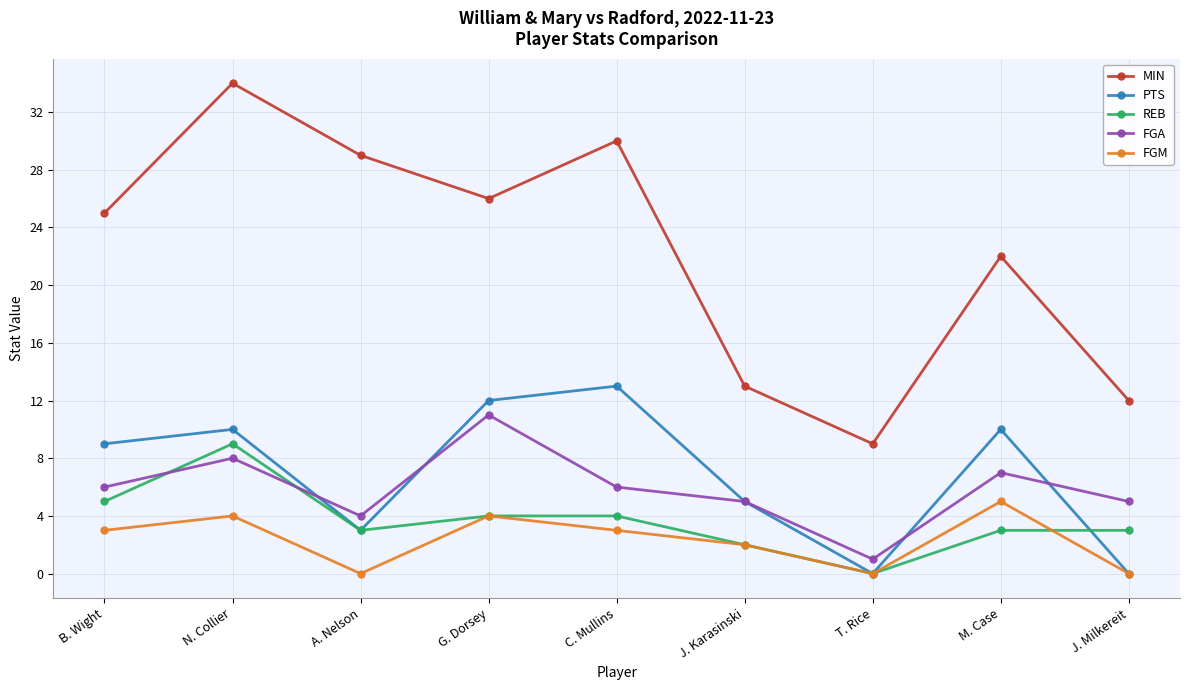

How many interior local peaks does the FGA series have?

3